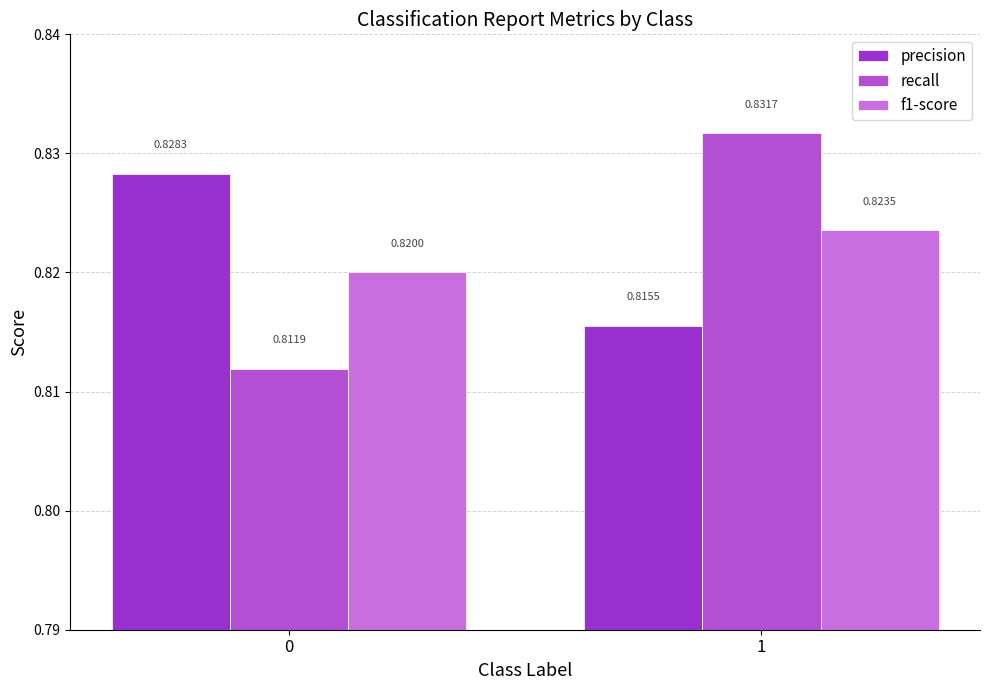

Count the number of data series in this chart.

3